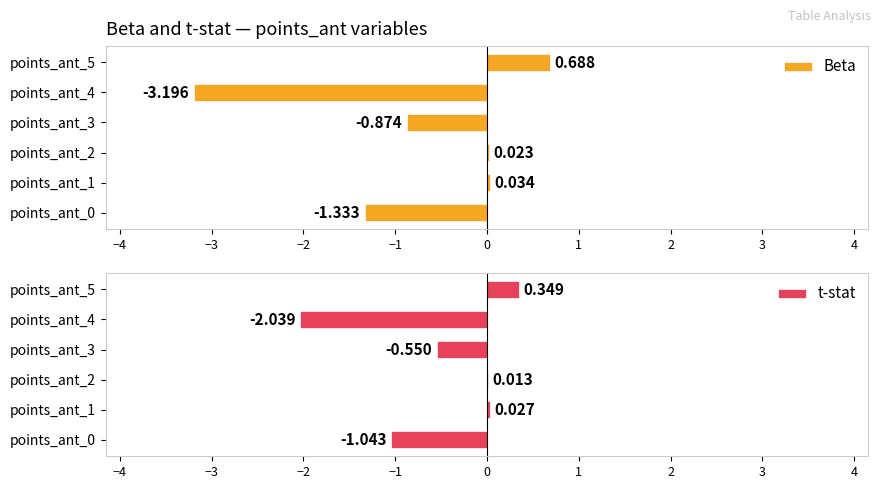

Reading right to left, what are all the values shown in this chart?

Beta: 0.7	-3.2	-0.9	0.0	0.0	-1.3
t-stat: 0.3	-2.0	-0.6	0.0	0.0	-1.0